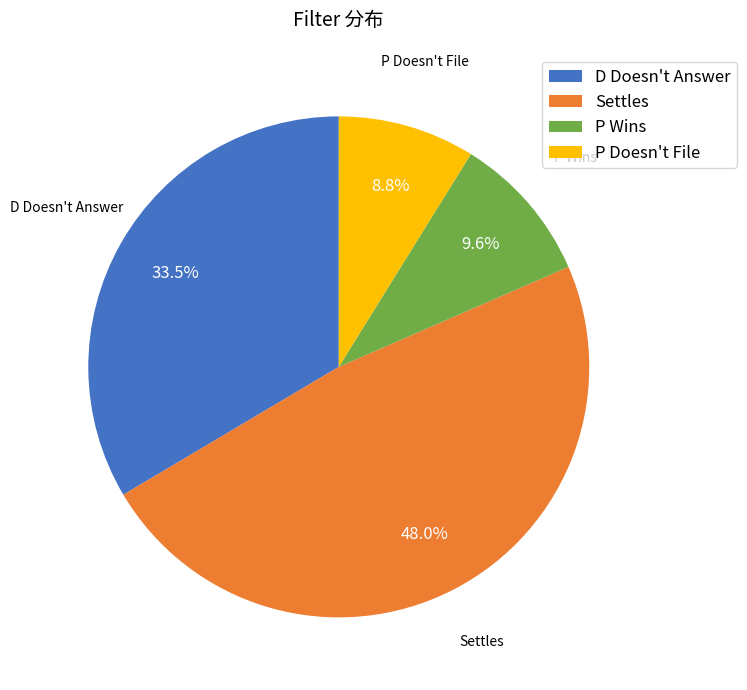

Which slice is the largest?

Settles